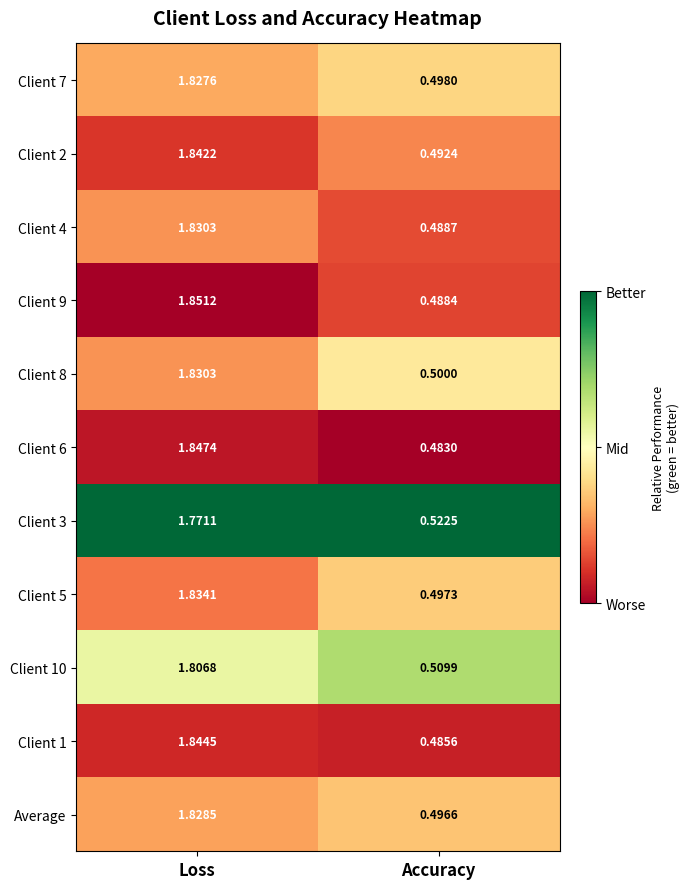

At which label is Client 3 closest to 1?

Accuracy